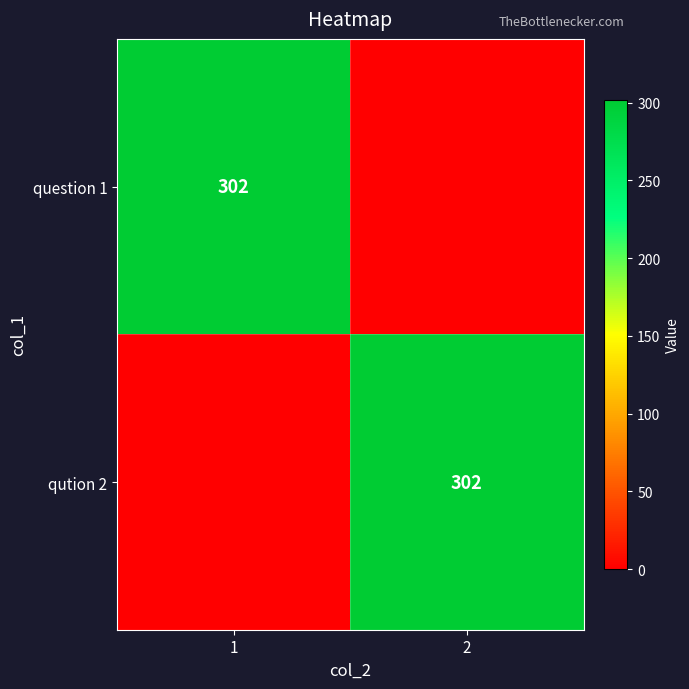

True or false: question 1 has a value of 302 at 1.

True